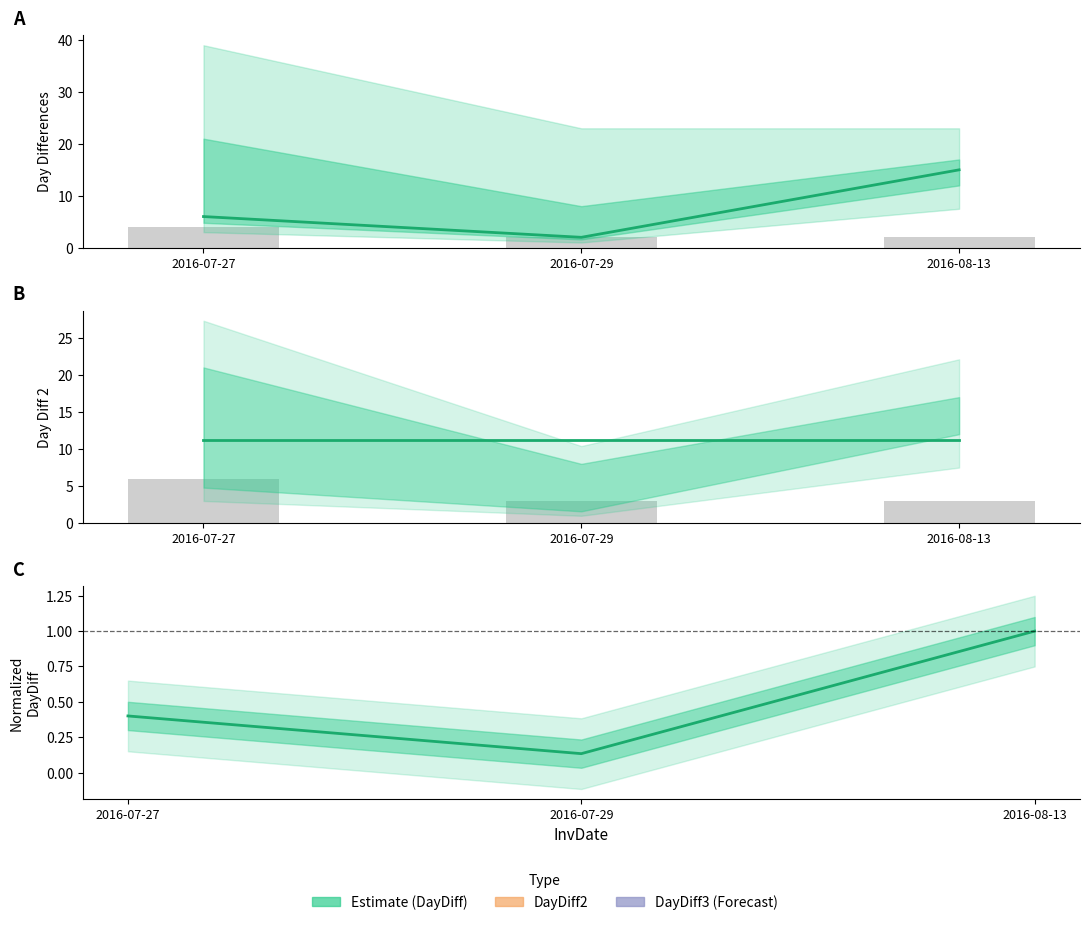

The InvQty series shows 5.3 at 2016-07-29. True or false?

False